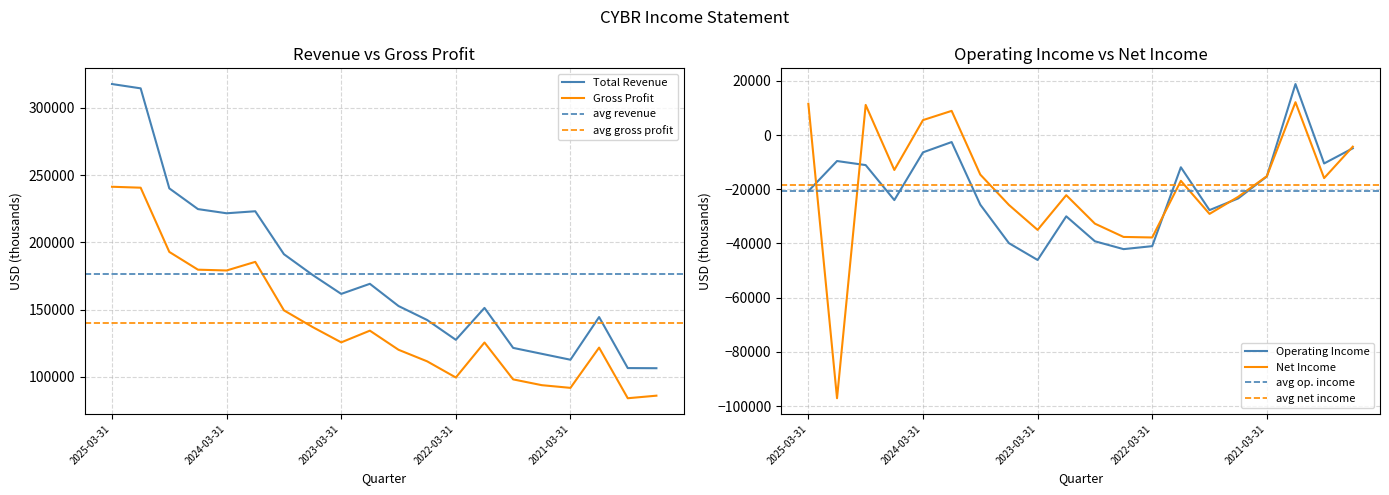

How many intersections are there between Net Income and Operating Income?

6